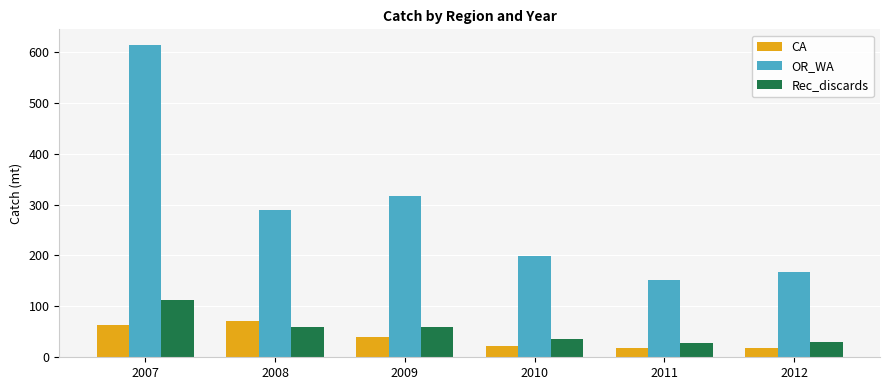

At which label is CA closest to 44?

2009